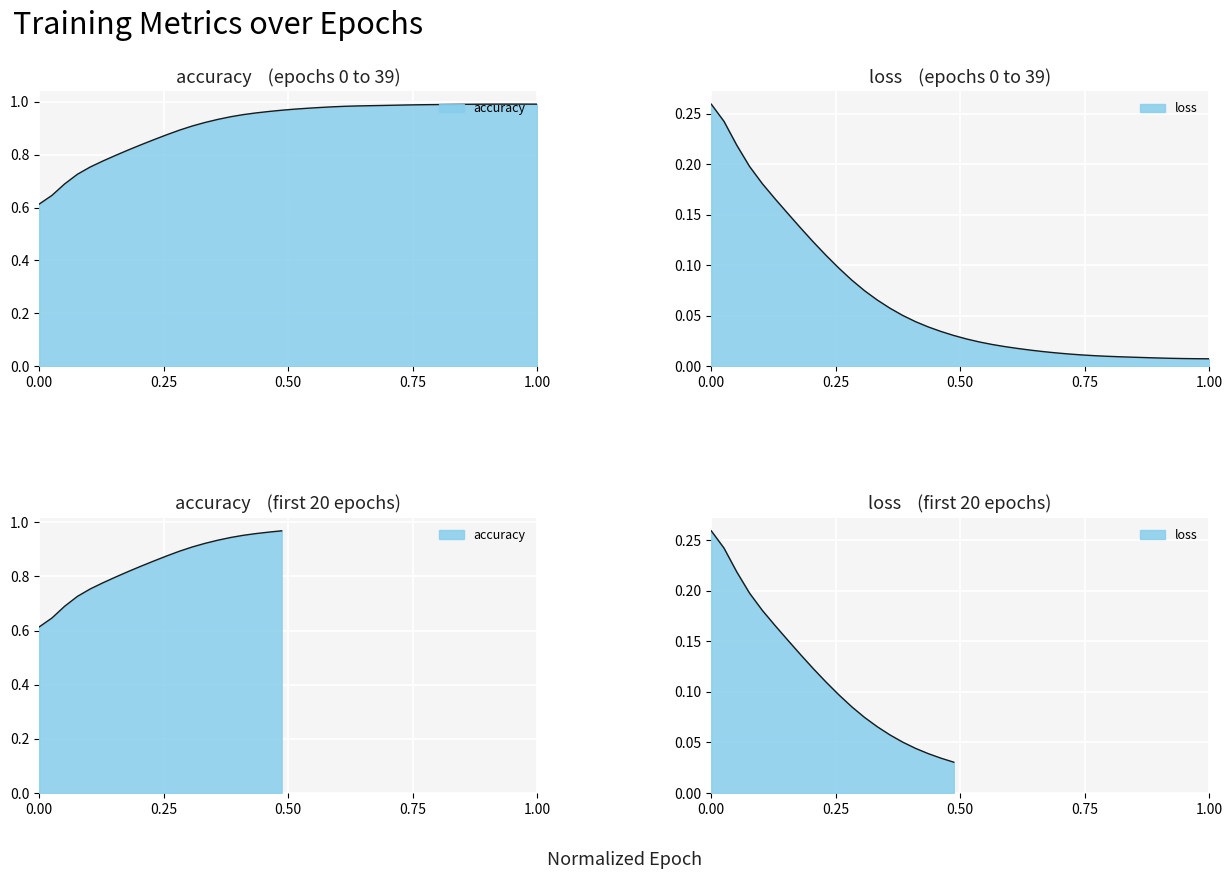

How many lines are shown in the chart?

2